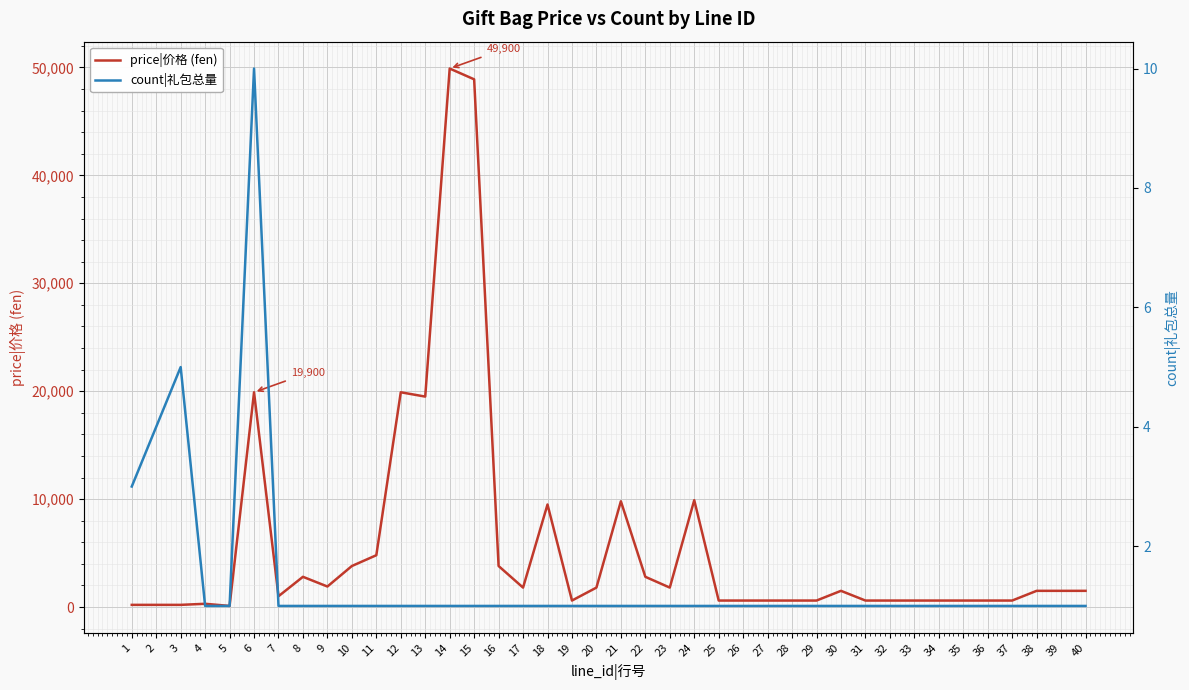

True or false: count|礼包总量 and price|价格 (fen) intersect in this chart.

False